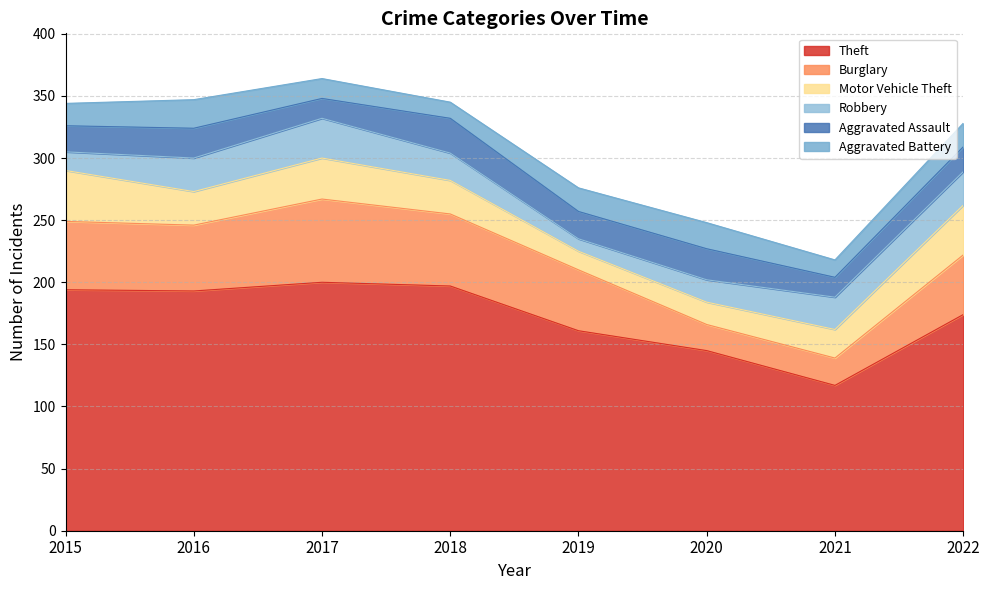

What is the approximate value of Burglary at 2017, to the nearest 5?

65